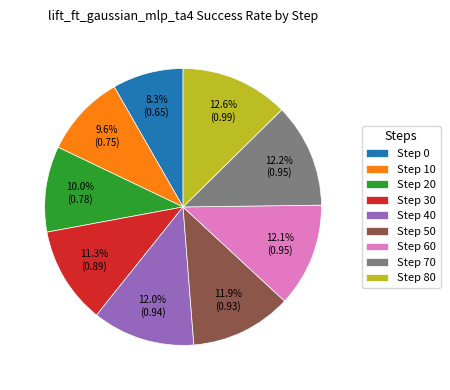

Does any single category account for the majority?

No